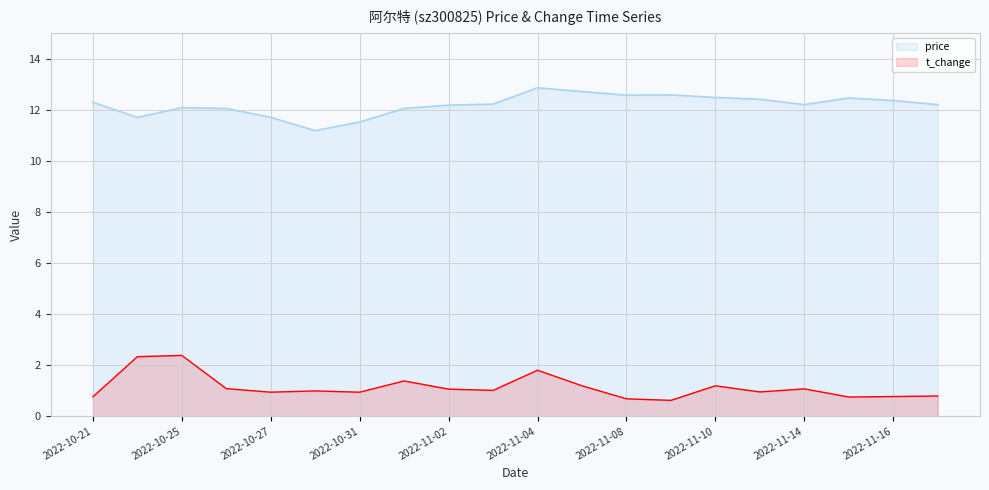

At which category does t_change reach its first local valley?

2022-10-27